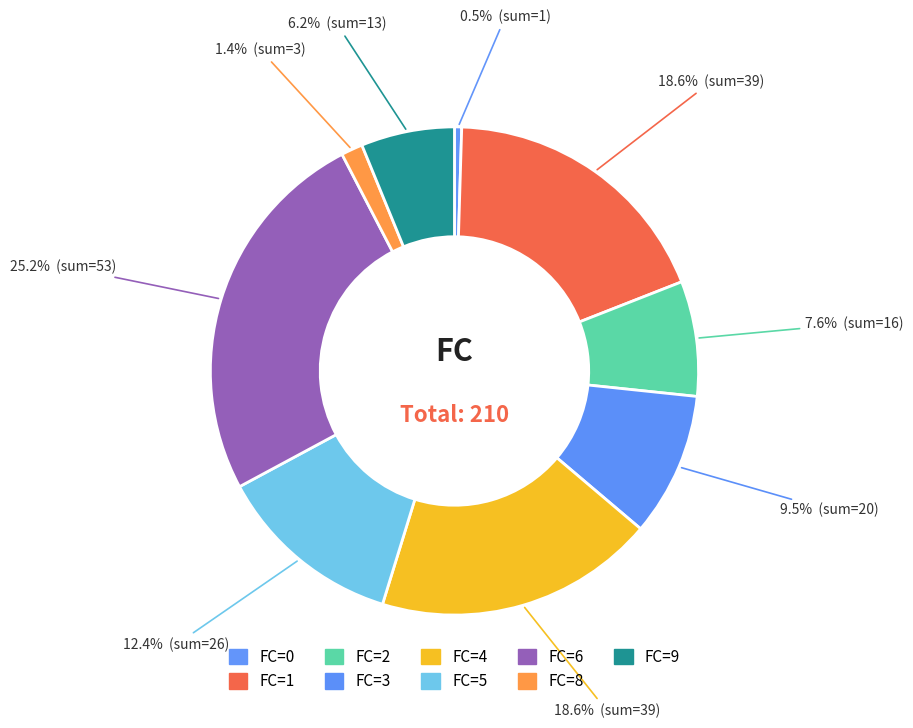

How many slices are in this pie chart?

9